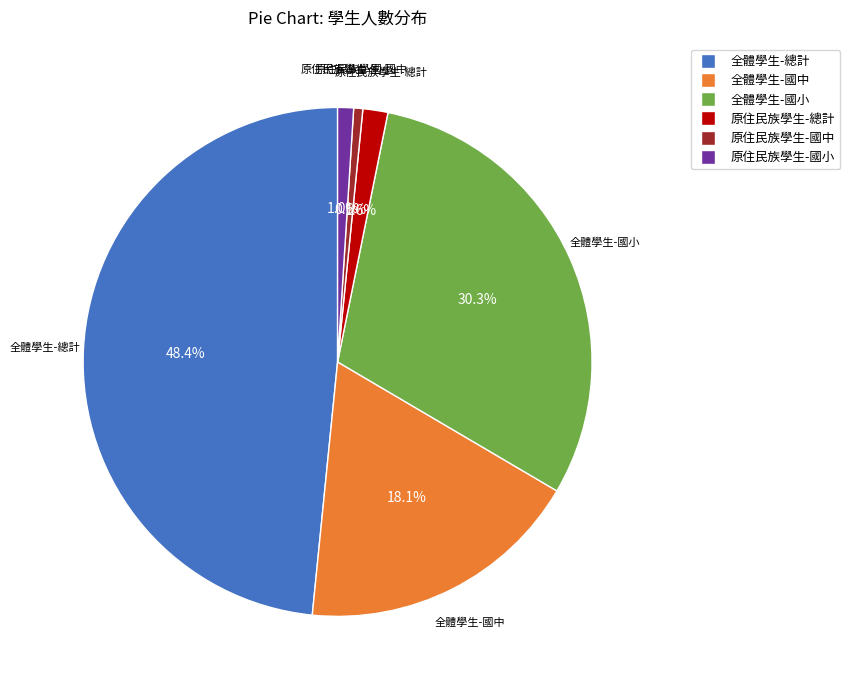

Combined, what portion of the pie is 原住民族學生-國中 and 全體學生-國小?

30.9%